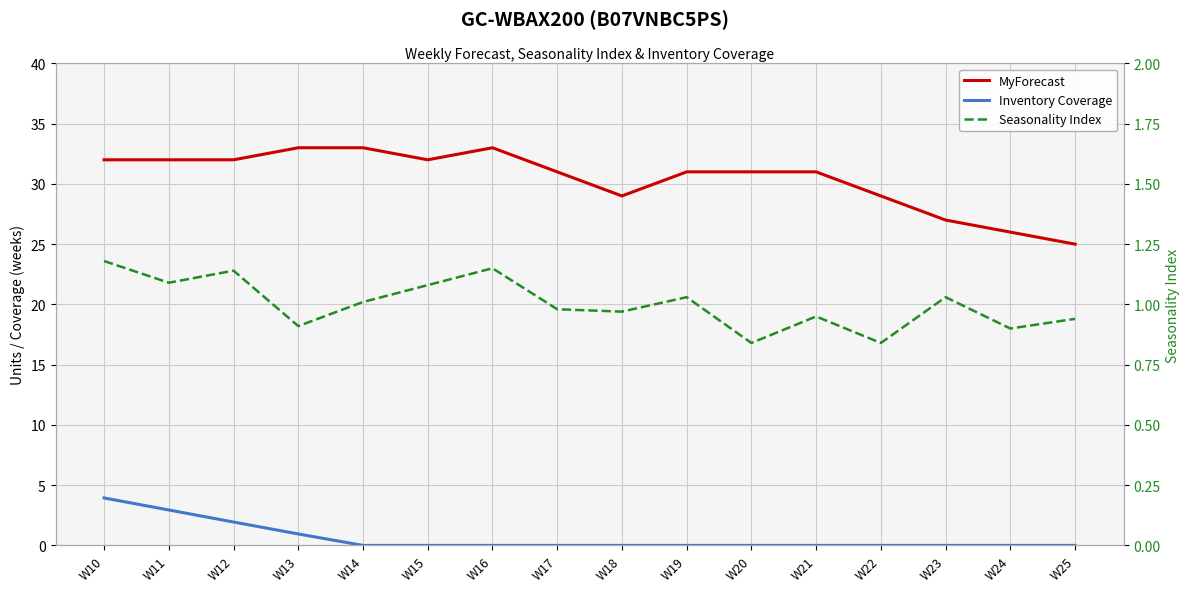

What are all the series names shown in the legend?

MyForecast, Inventory Coverage, Seasonality Index